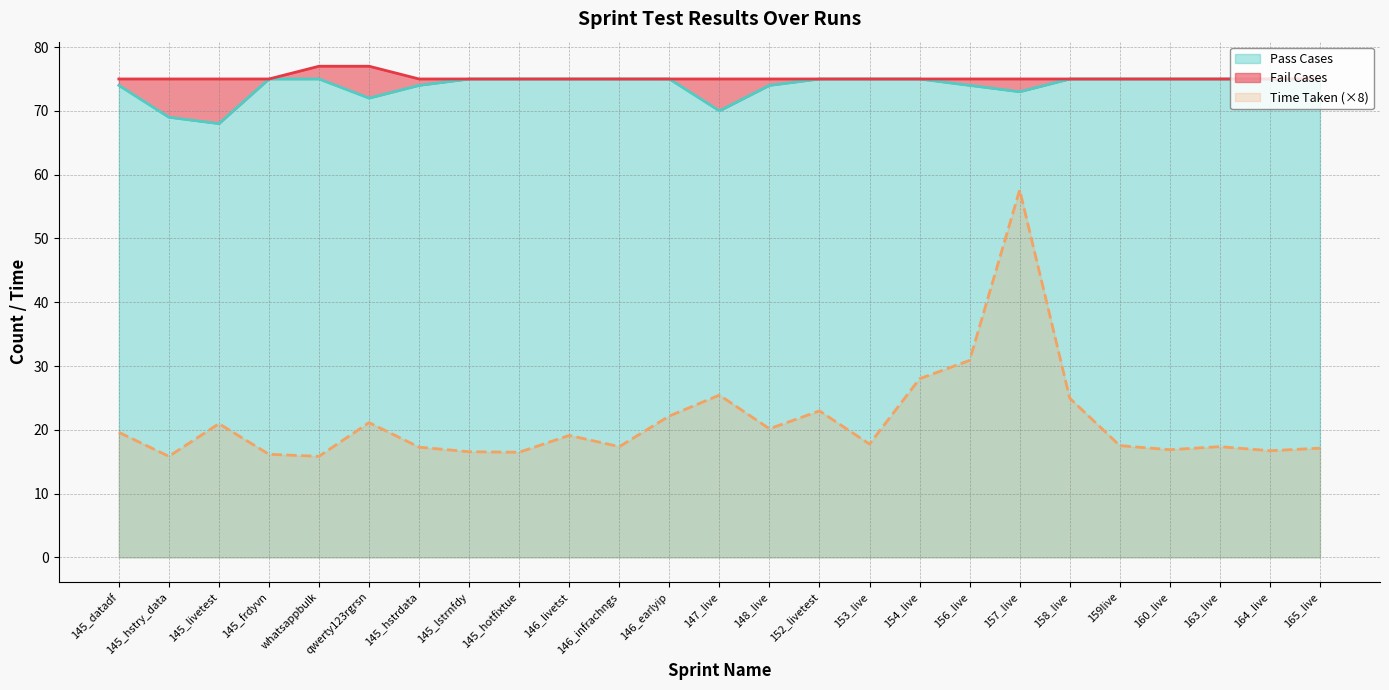

How many interior local valleys does the Pass Cases series have?

4